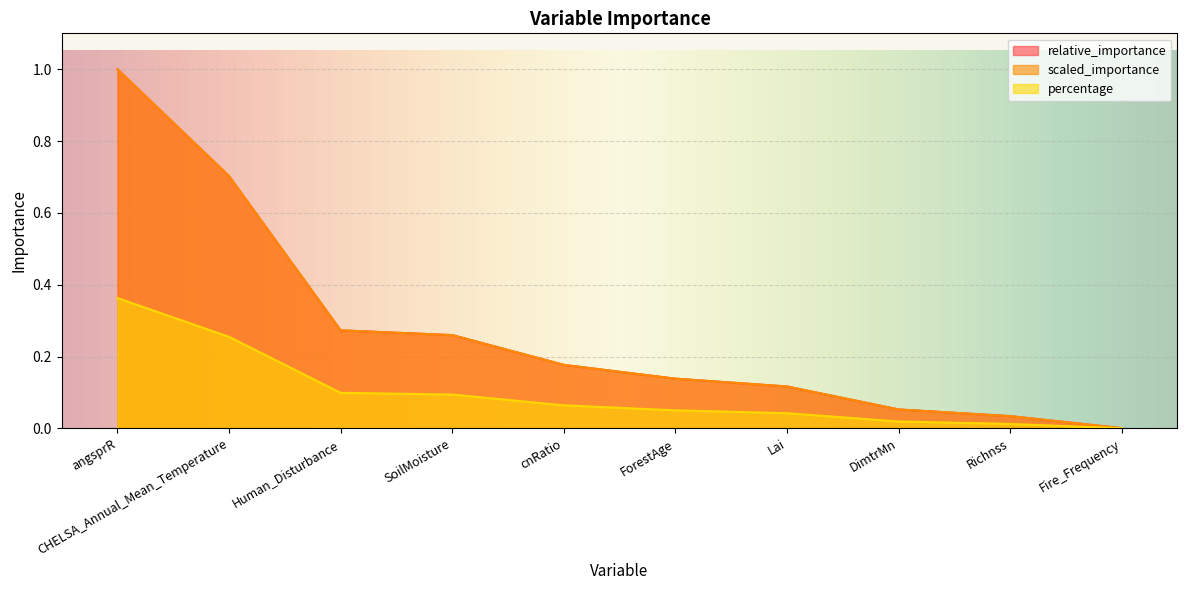

How many categories are shown in the chart?

10